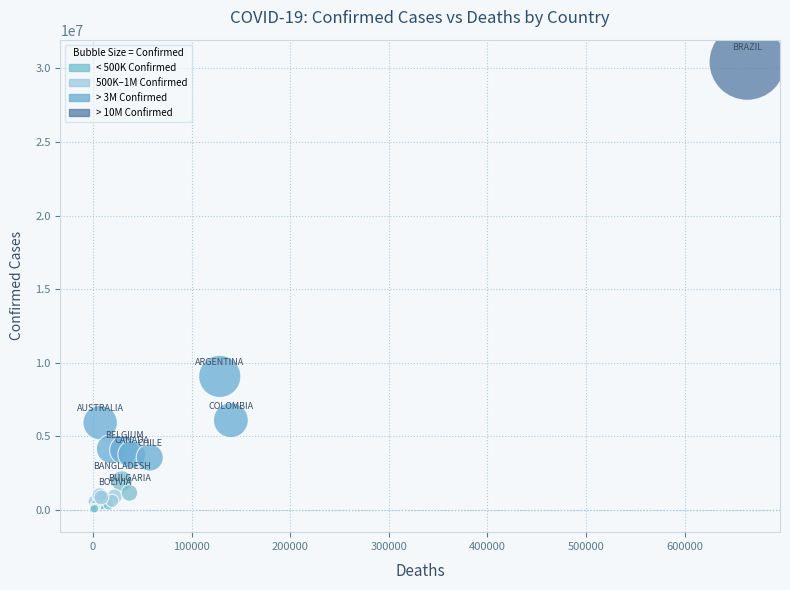

What Y value in the scatter plot is closest to 15220226?

9072230